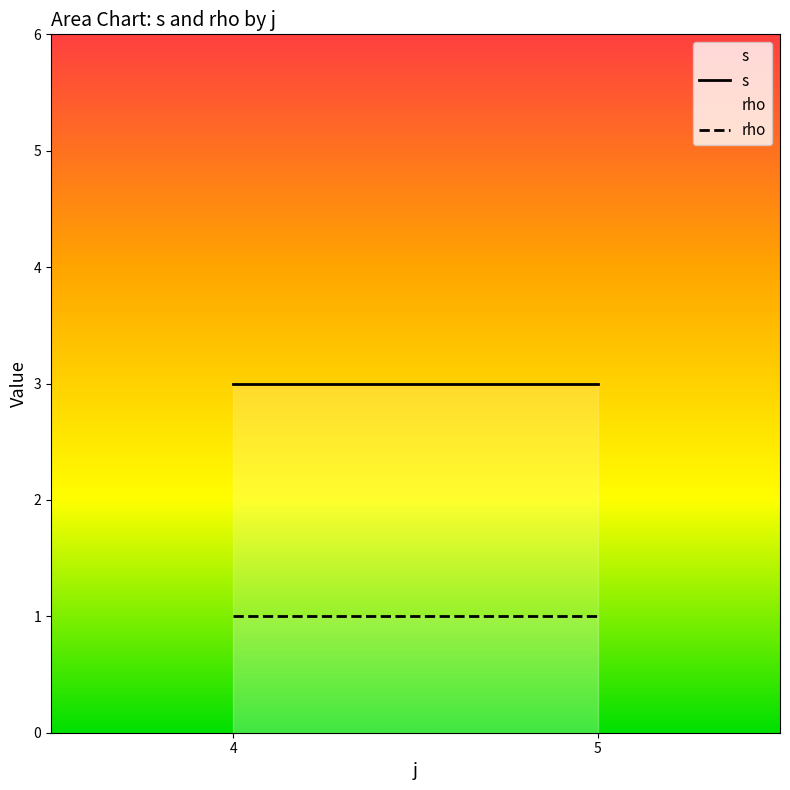

True or false: rho and s intersect in this chart.

False